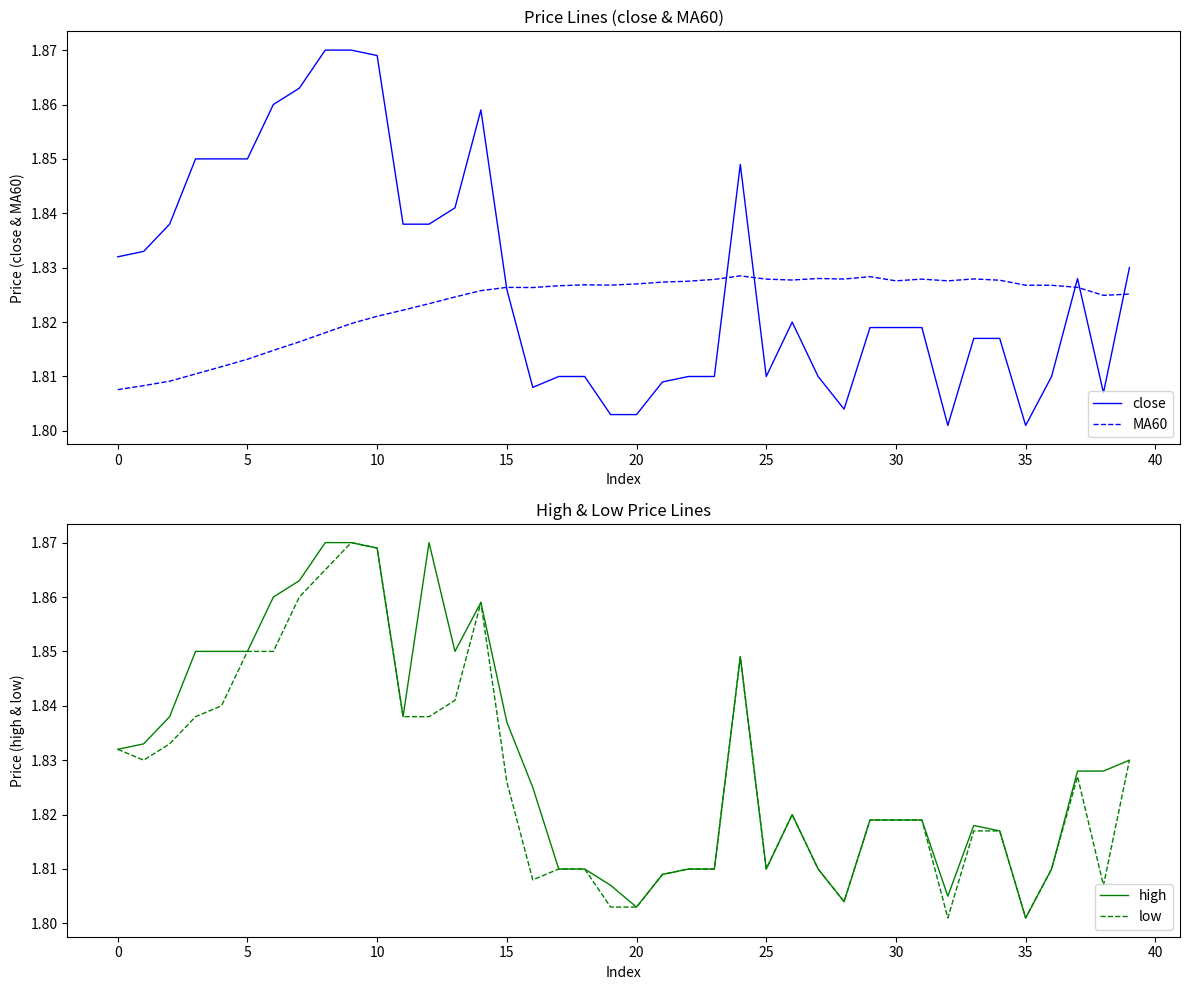

What is the minimum value shown in the chart?

1.8